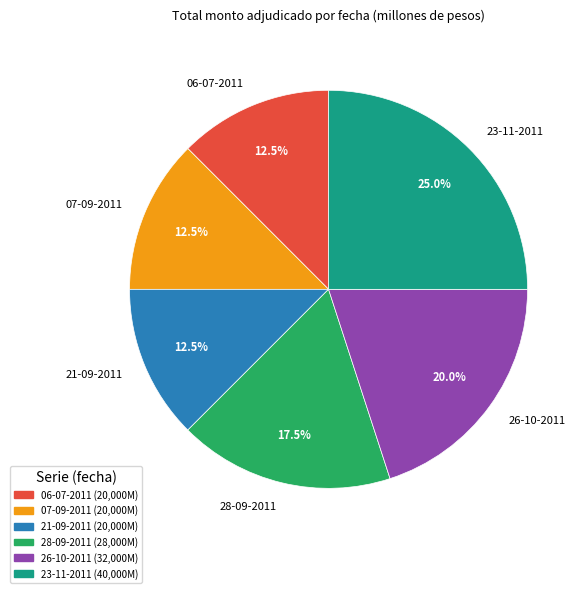

To the nearest percent, what is the average slice percentage?

17%